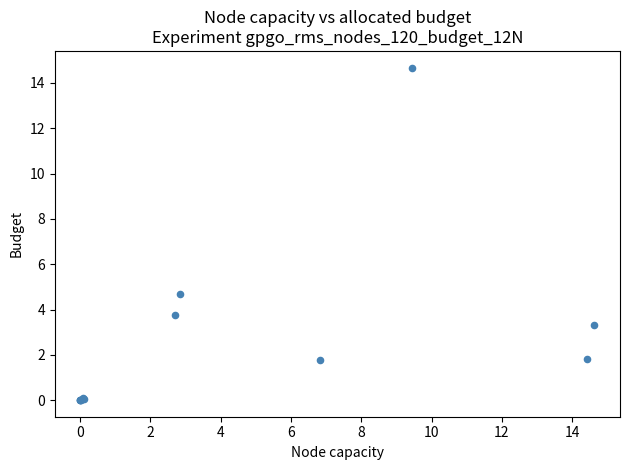

What Y value in the scatter plot is closest to 7?

4.7